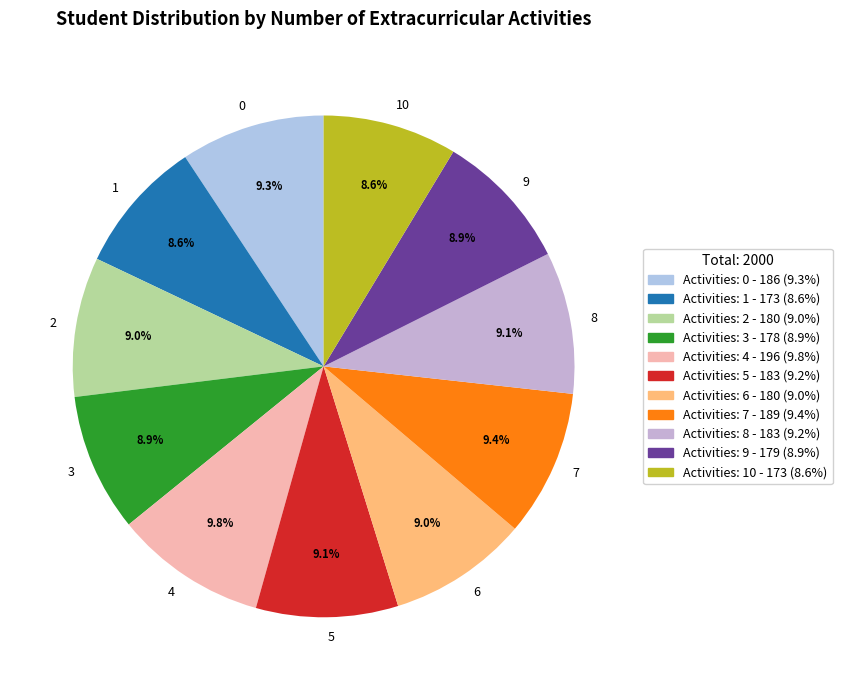

To the nearest percent, what is the combined percentage of 10 and 8?

18%